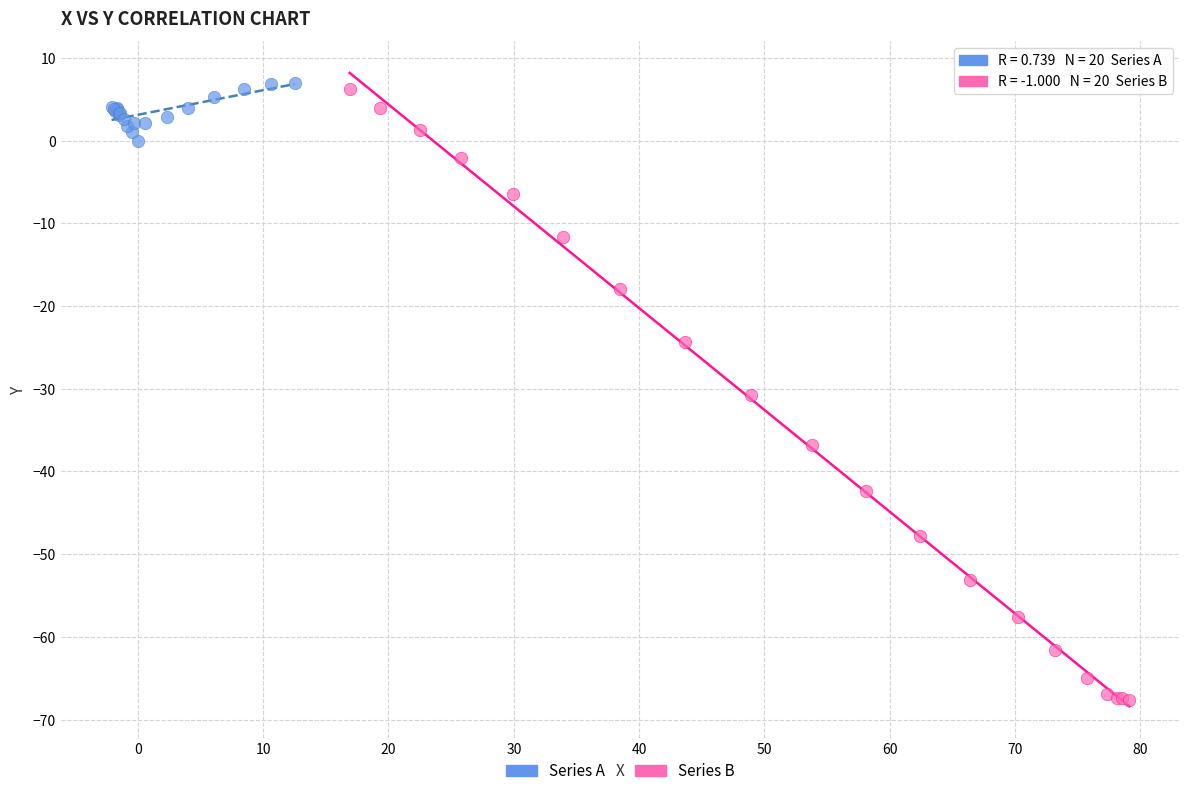

Which series has the widest spread of Y values?

Series B